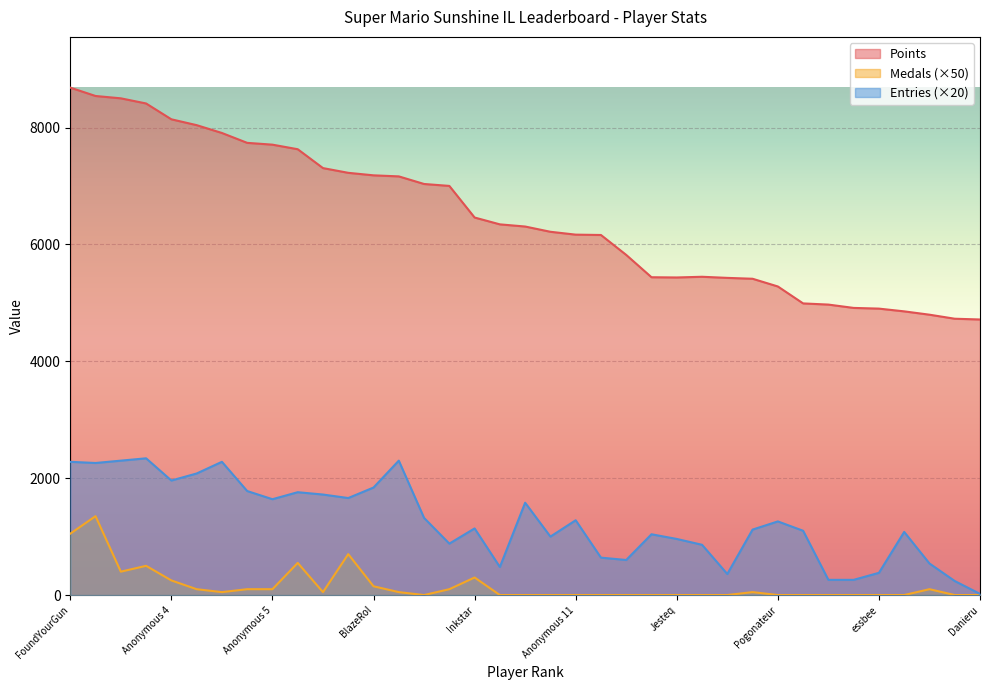

Which has a higher value, Anonymous 6 or PumpMan?

Anonymous 6